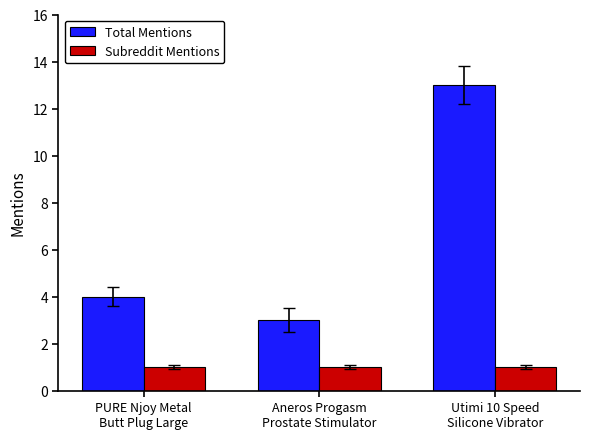

What is the total value across all series at PURE Njoy Metal
Butt Plug Large?

5